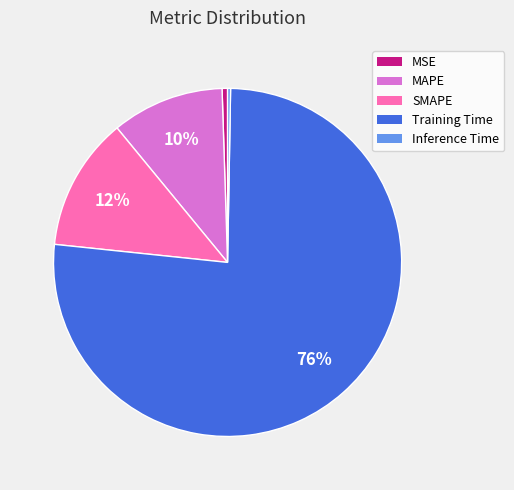

Between Training Time and MAPE, which is larger?

Training Time